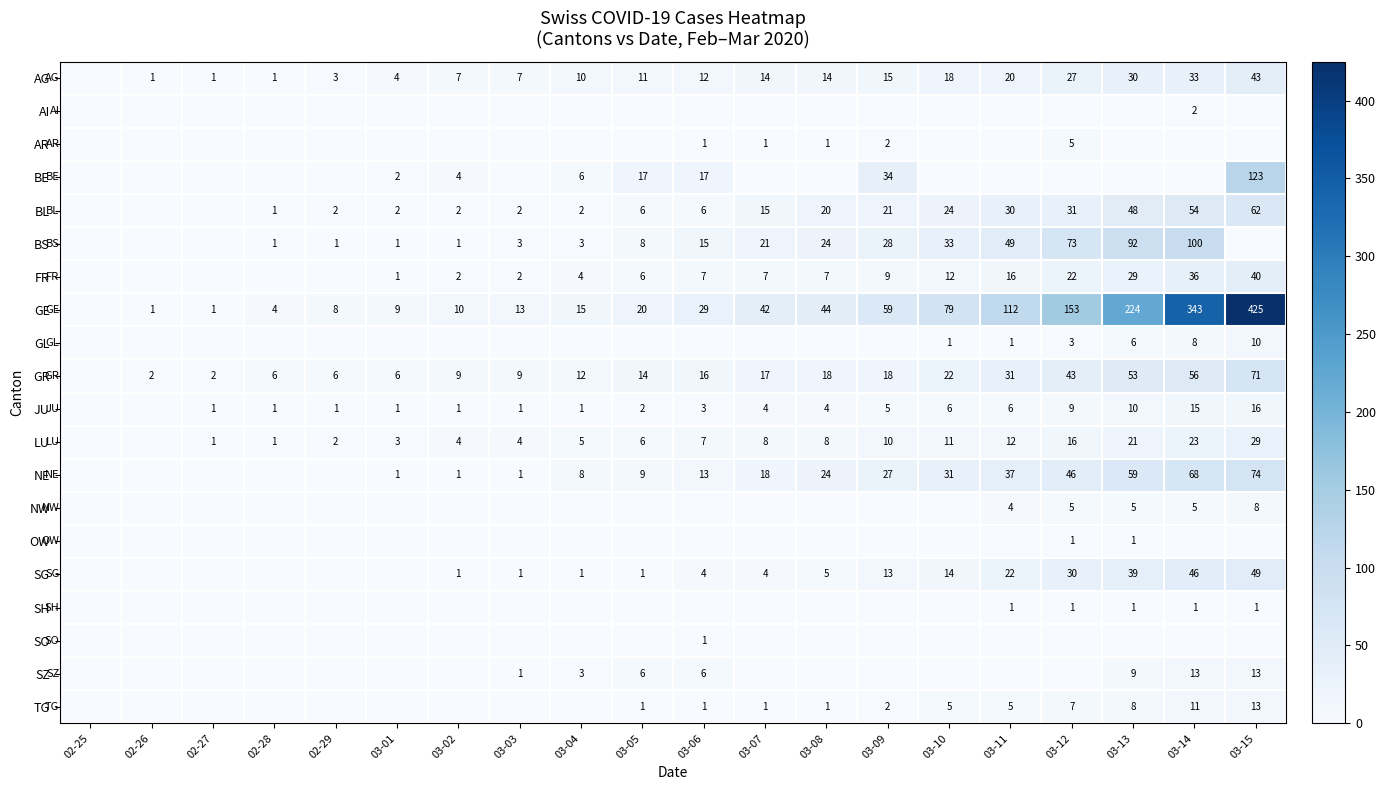

The GR series shows 8 at 03-04. True or false?

False